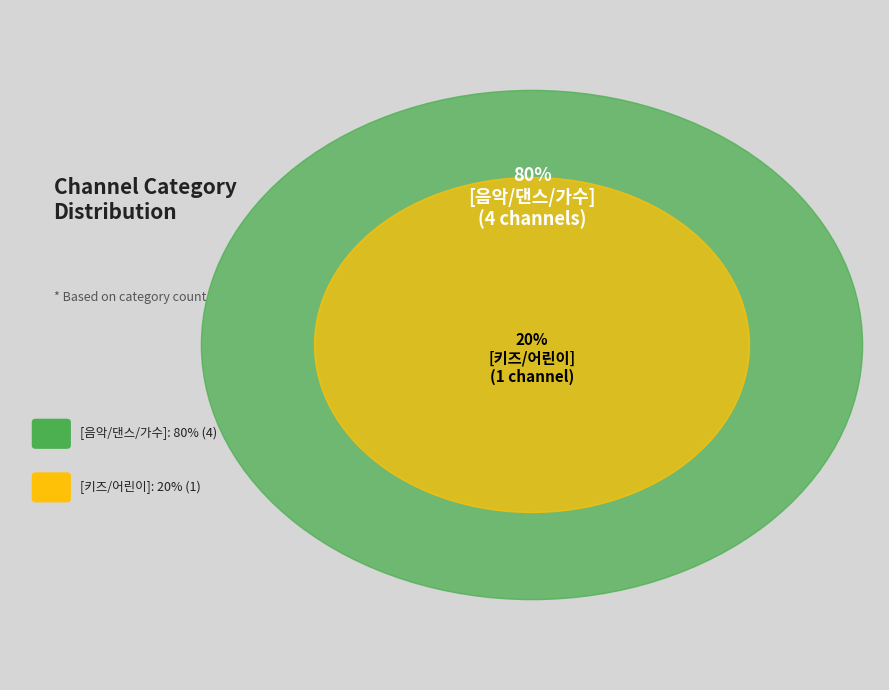

Do [음악/댄스/가수] and [키즈/어린이] together represent more than half of the pie?

Yes